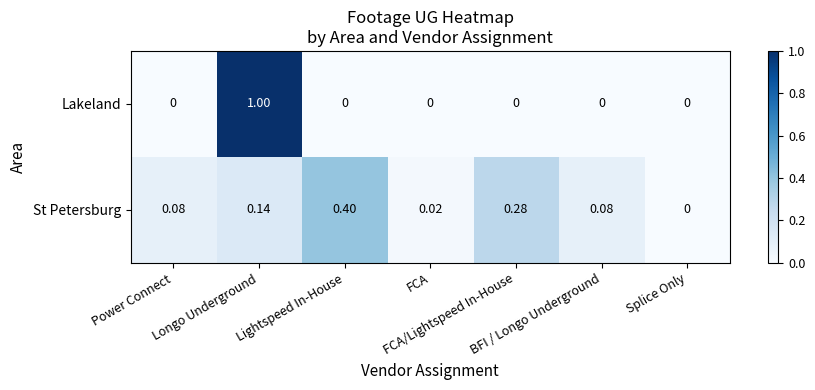

Which series has the largest range (max minus min)?

Lakeland